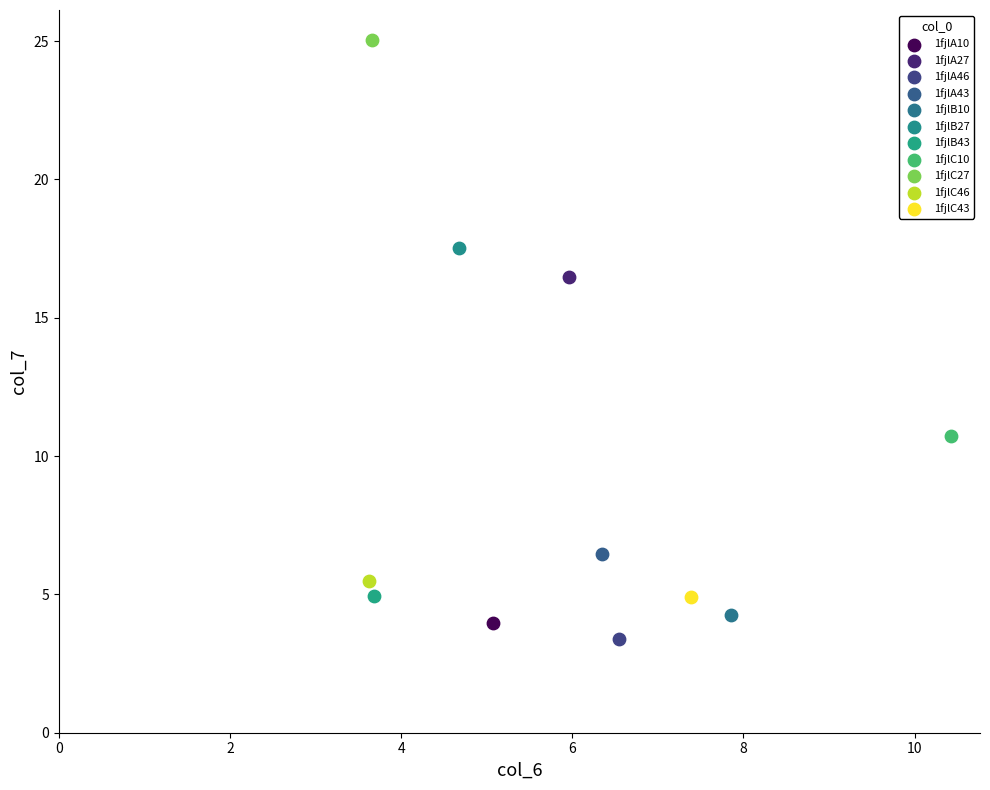

Which series reaches the minimum Y coordinate?

1fjlA46